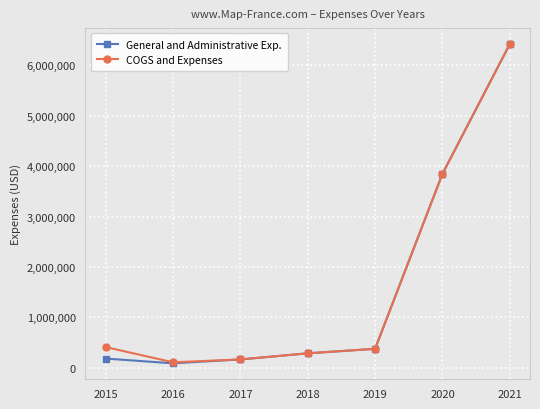

What is the value of the General and Administrative Exp. point at the 4th from the left?

288995